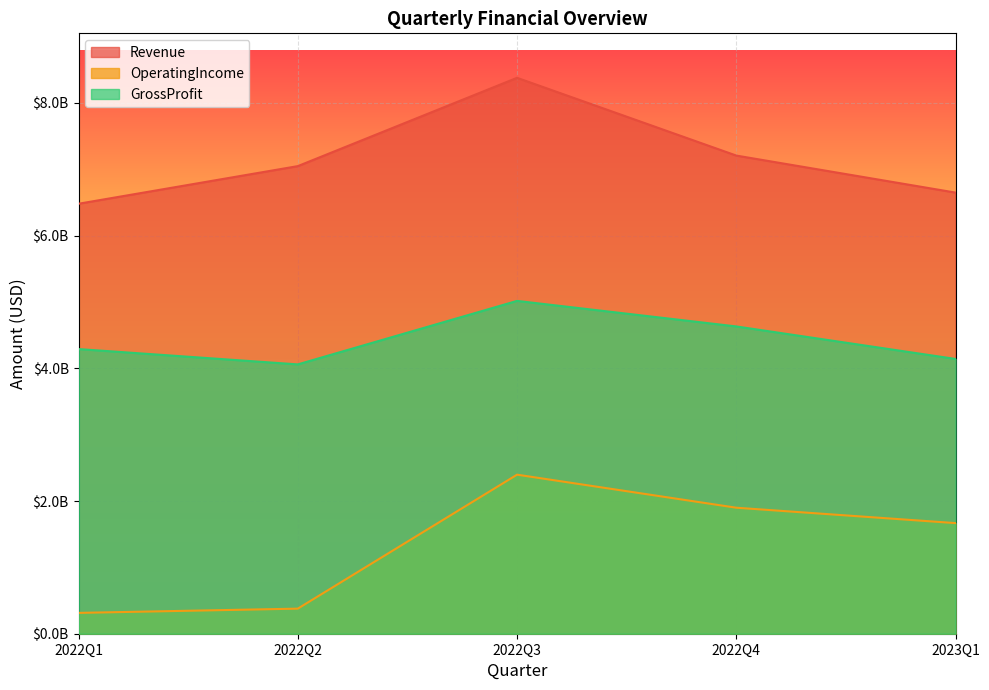

How many interior local peaks does the Revenue series have?

1